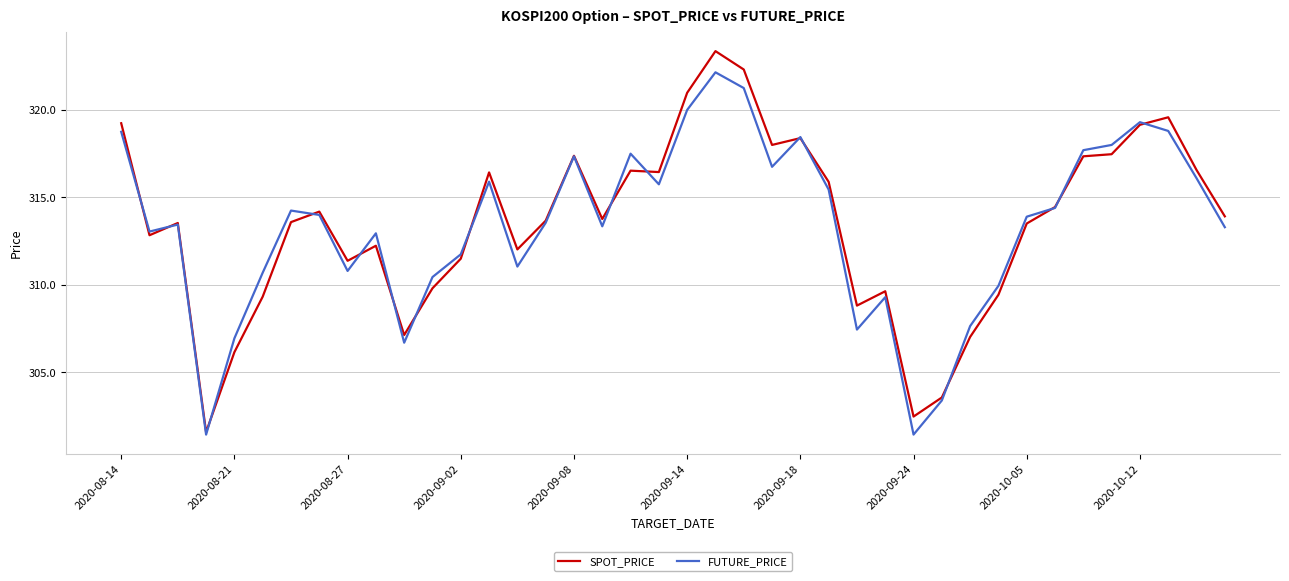

Which series has the largest range (max minus min)?

SPOT_PRICE